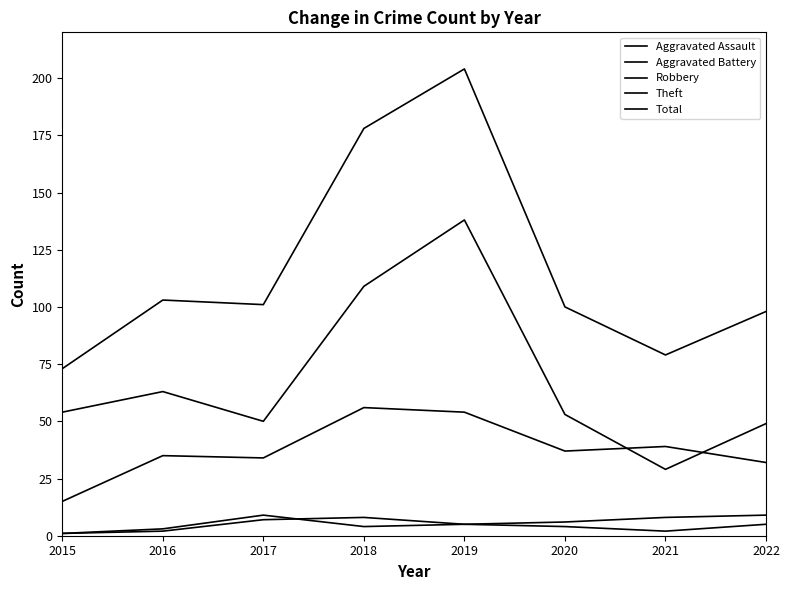

Does the chart have visible grid lines?

No